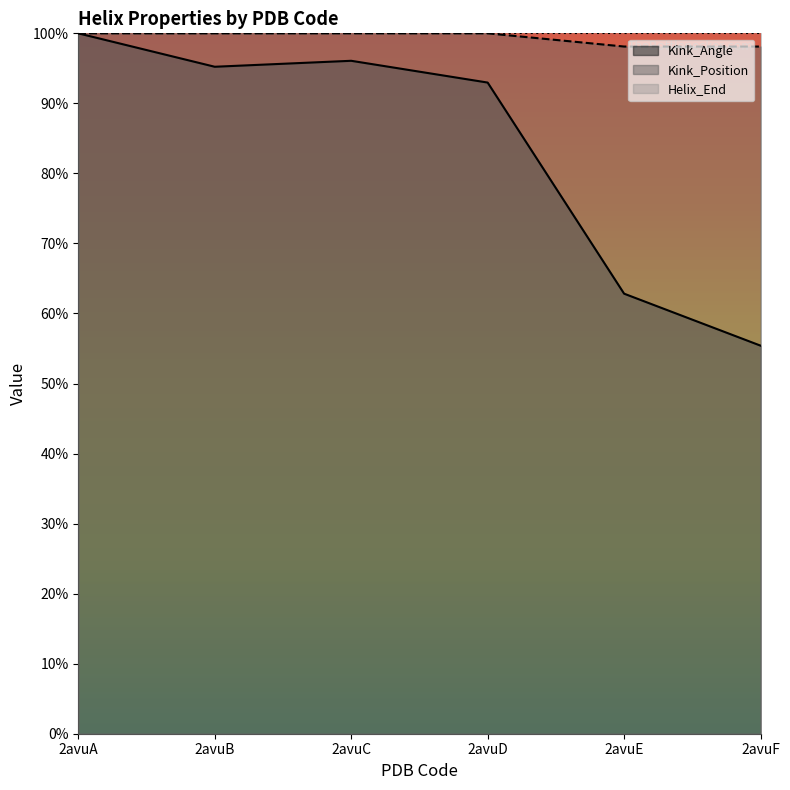

At which label does Kink_Angle first exceed 95?

2avuA